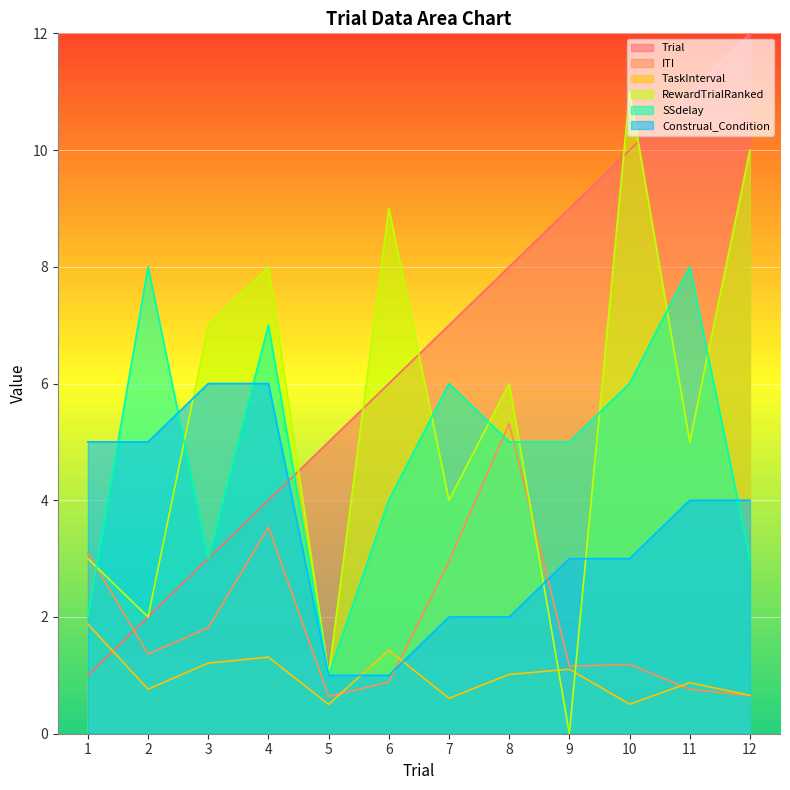

At which label is ITI closest to 2?

3